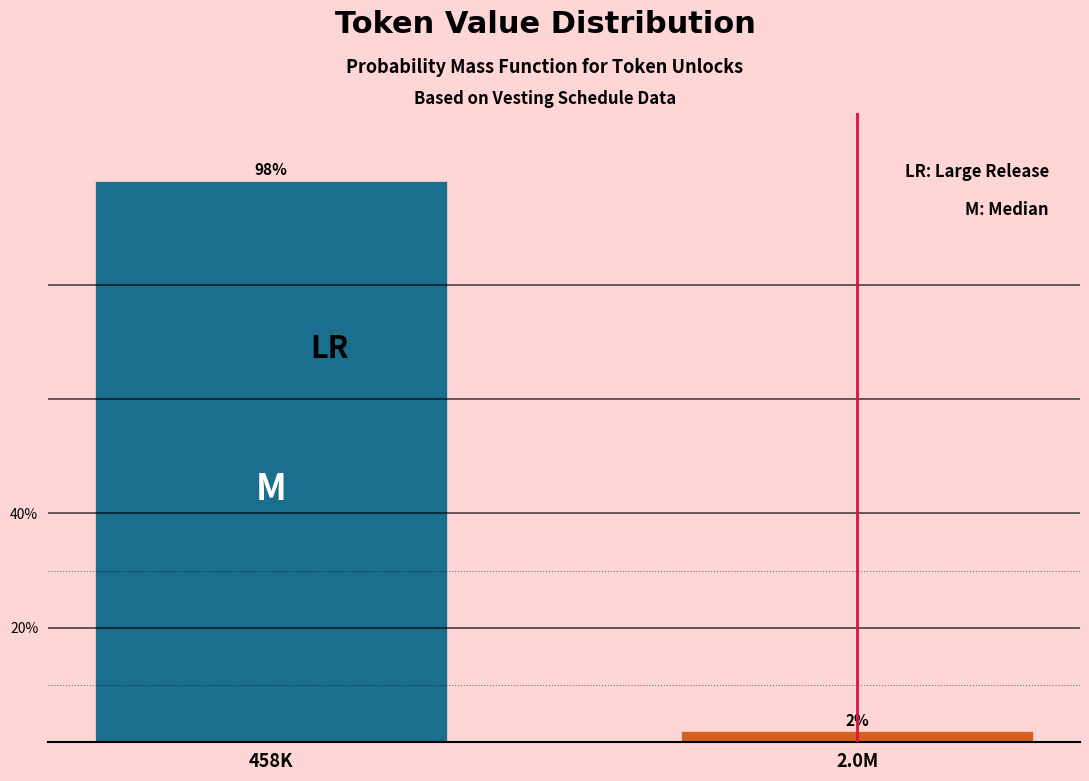

What is the average value?

50.0